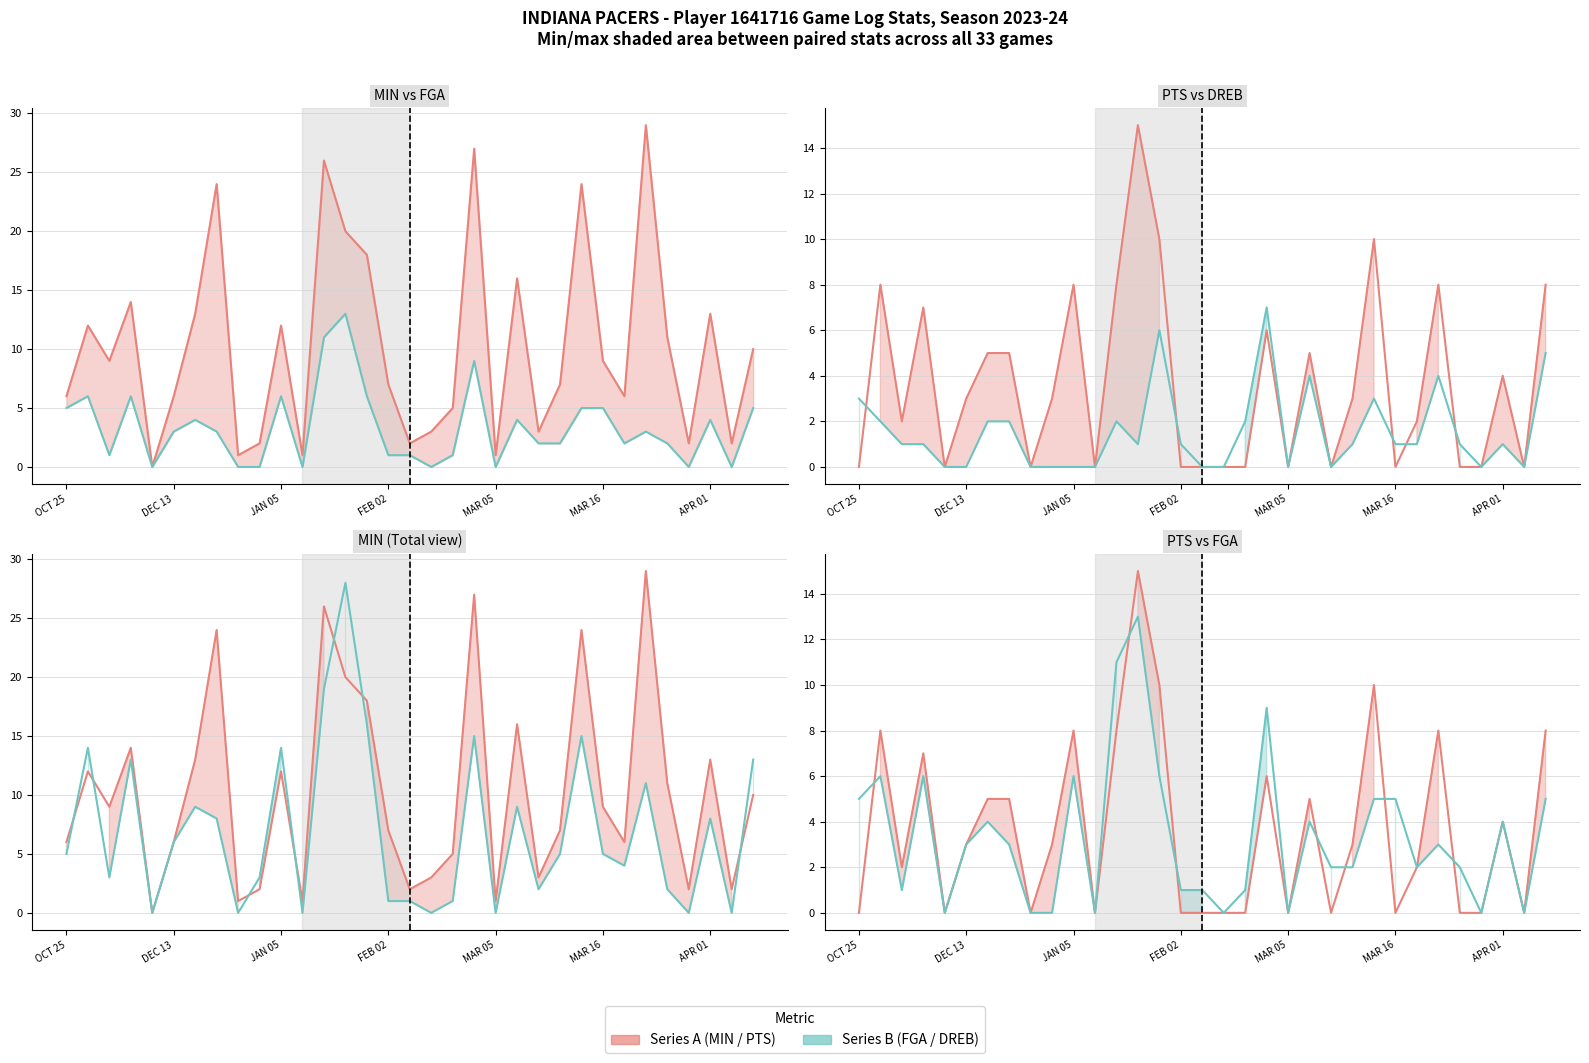

The FGA series shows 2 at 22. True or false?

True